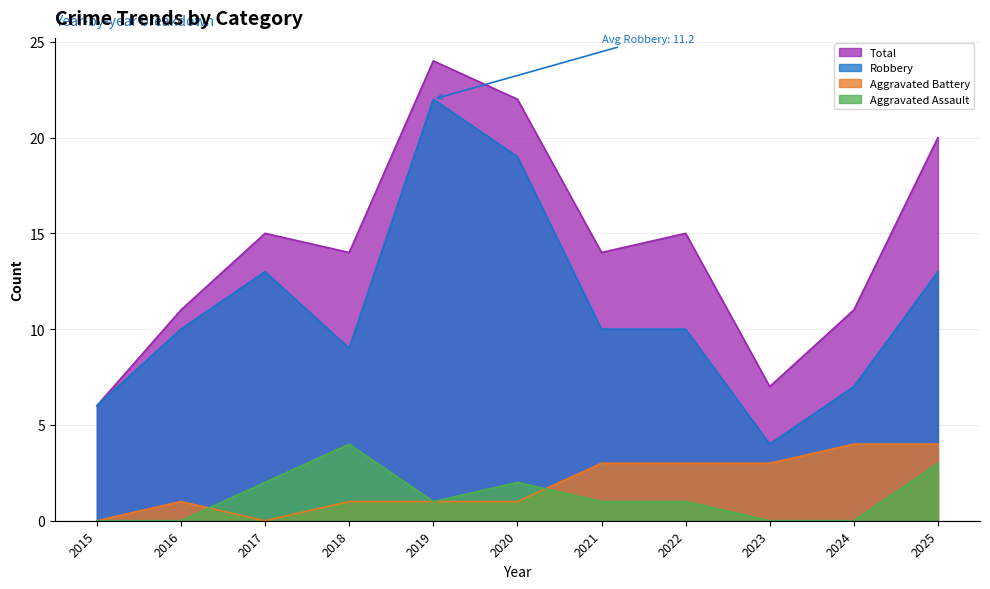

What is the approximate value of Total at 2023?

7